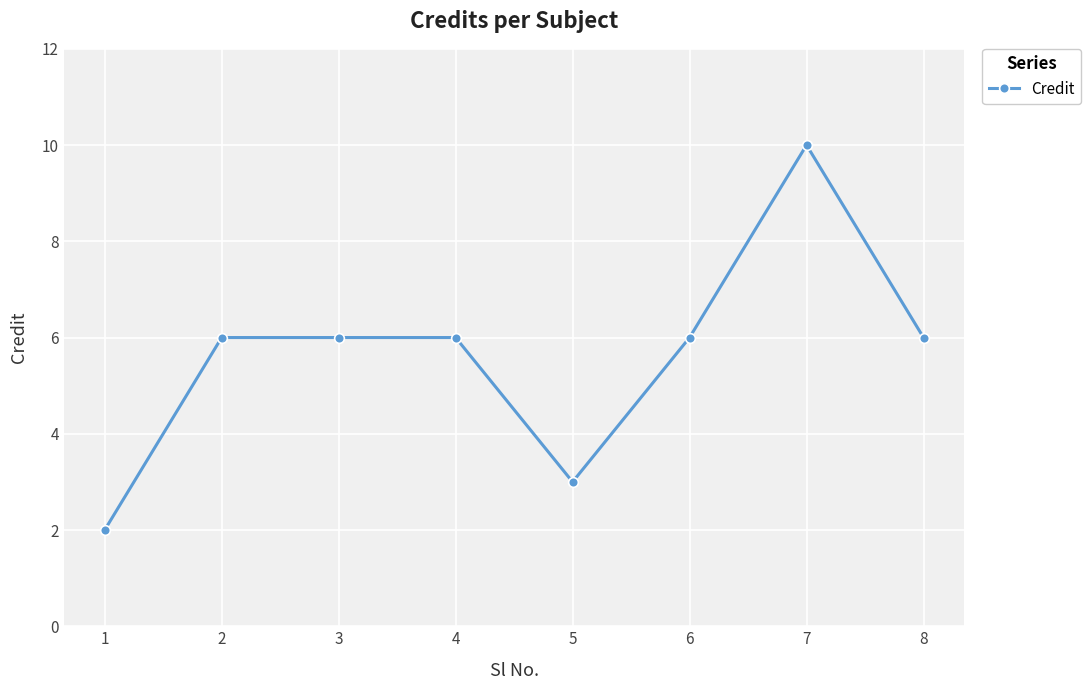

Is it true that the value at 4 is 9?

False